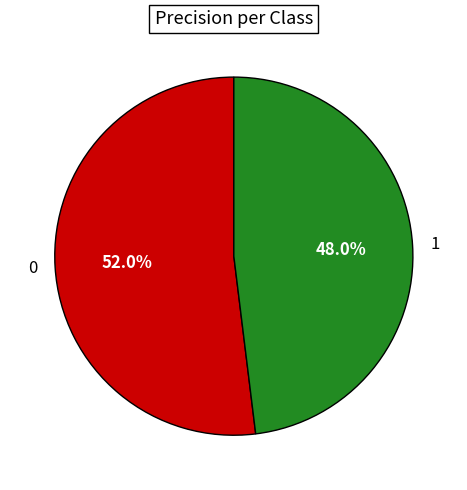

Combined, what portion of the pie is 1 and 0?

100.0%